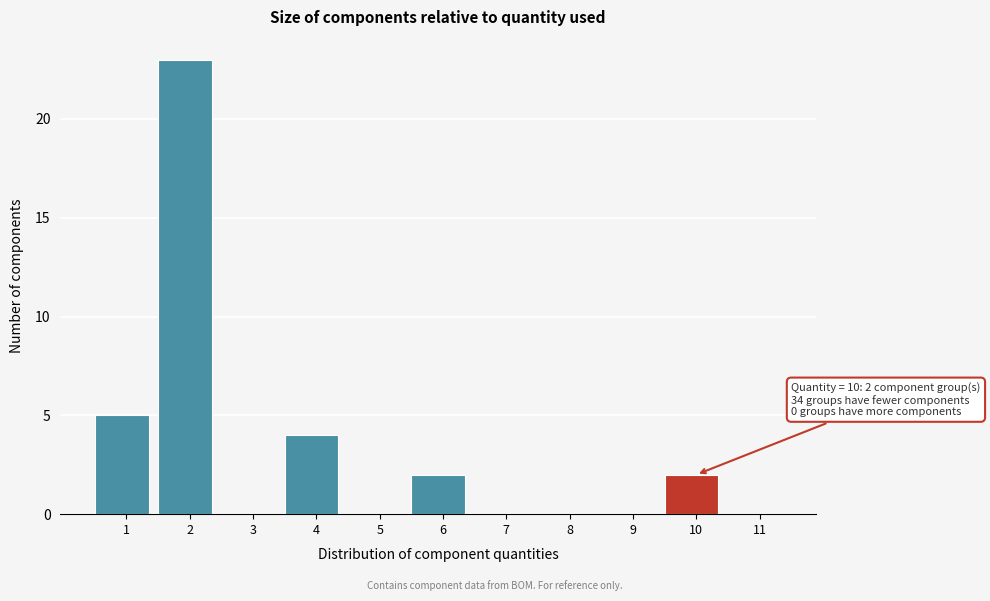

Reading right to left, what are all the values shown in this chart?

11=0	10=2	9=0	8=0	7=0	6=2	5=0	4=4	3=0	2=23	1=5